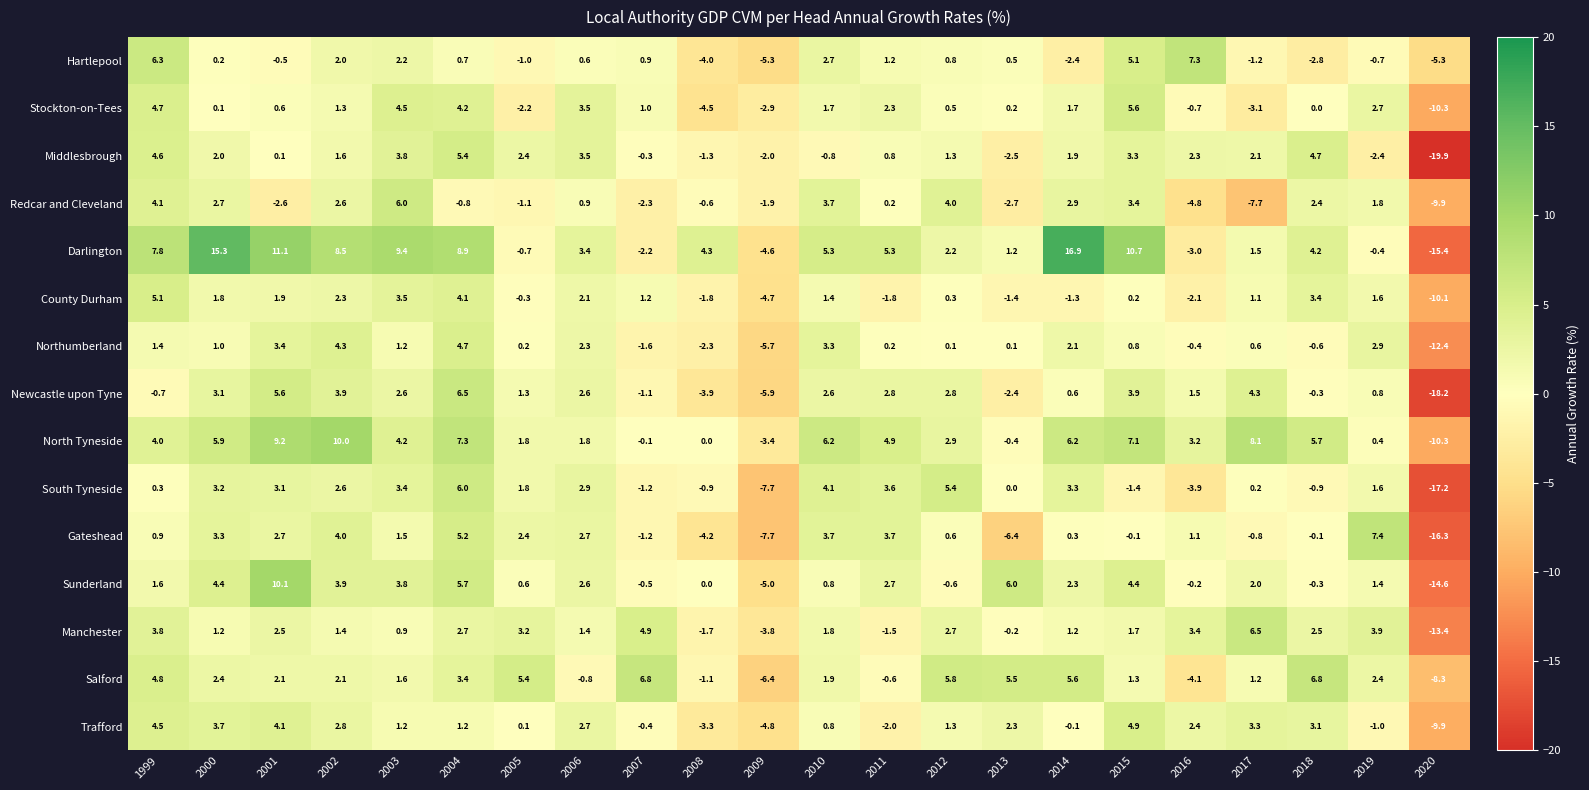

At which label does Northumberland first exceed 0?

1999